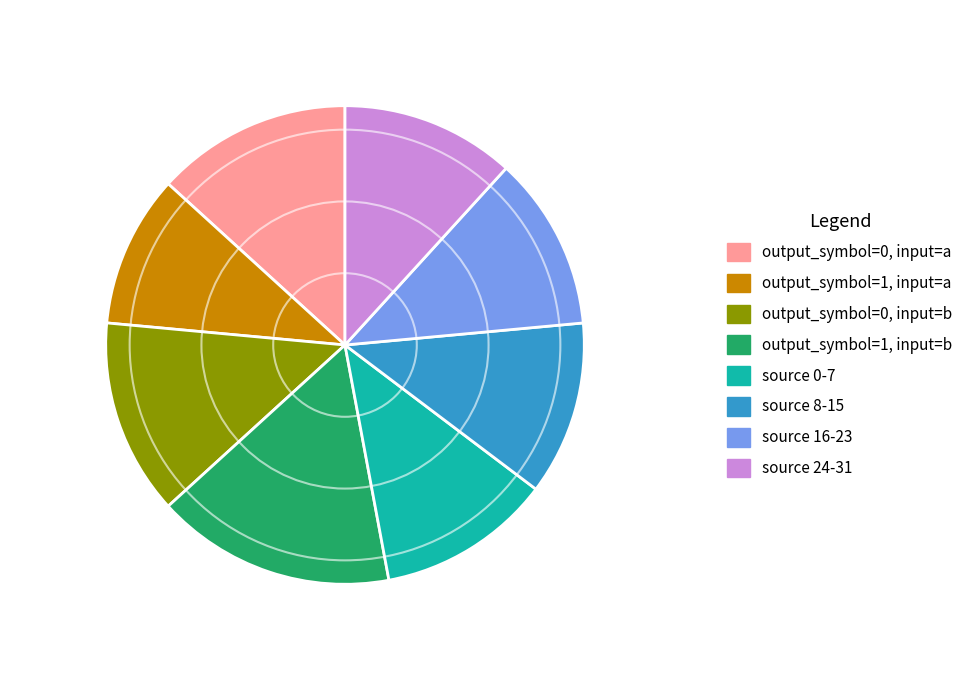

Count the number of slices in the pie.

8